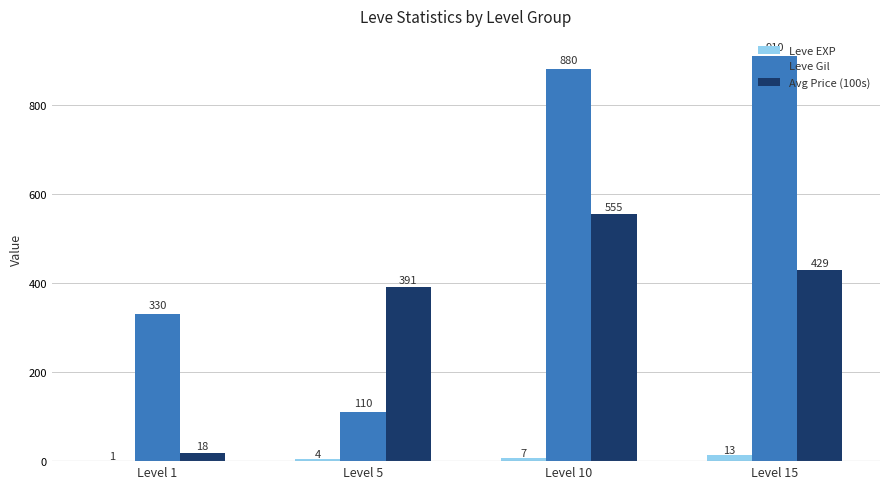

What is the sum of all Leve EXP values?

25